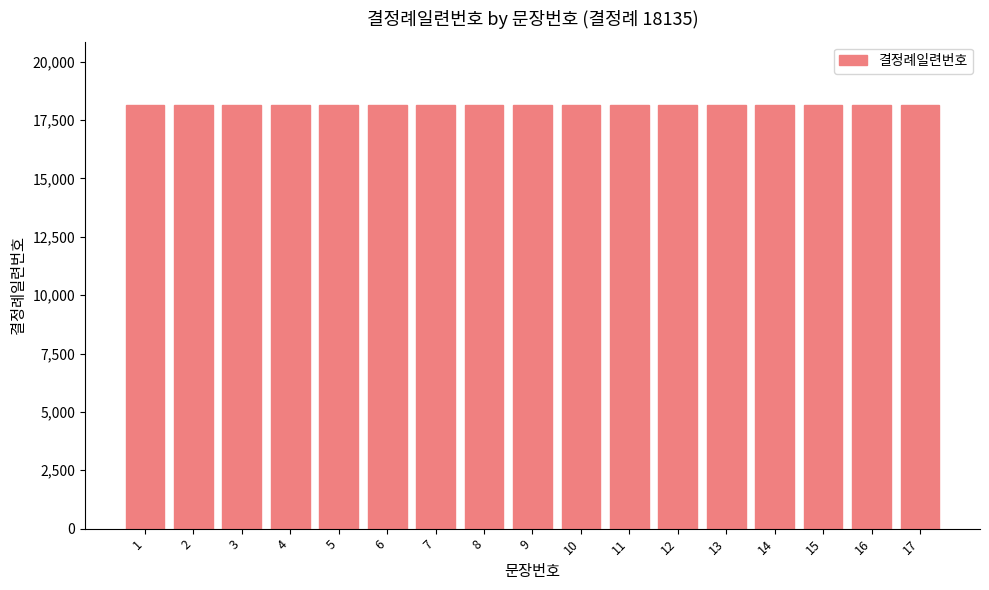

List the labels in order of value, smallest first.

1, 2, 3, 4, 5, 6, 7, 8, 9, 10, 11, 12, 13, 14, 15, 16, 17